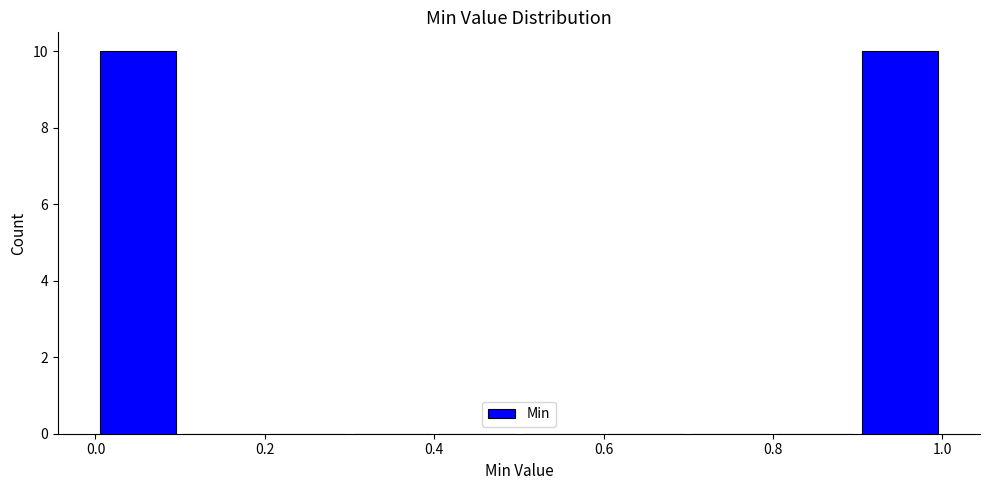

What is the height of the bar covering 0.9 to 1.0 on the x-axis? The values are not printed on the chart, so give them approximately, as read against the axis.

10